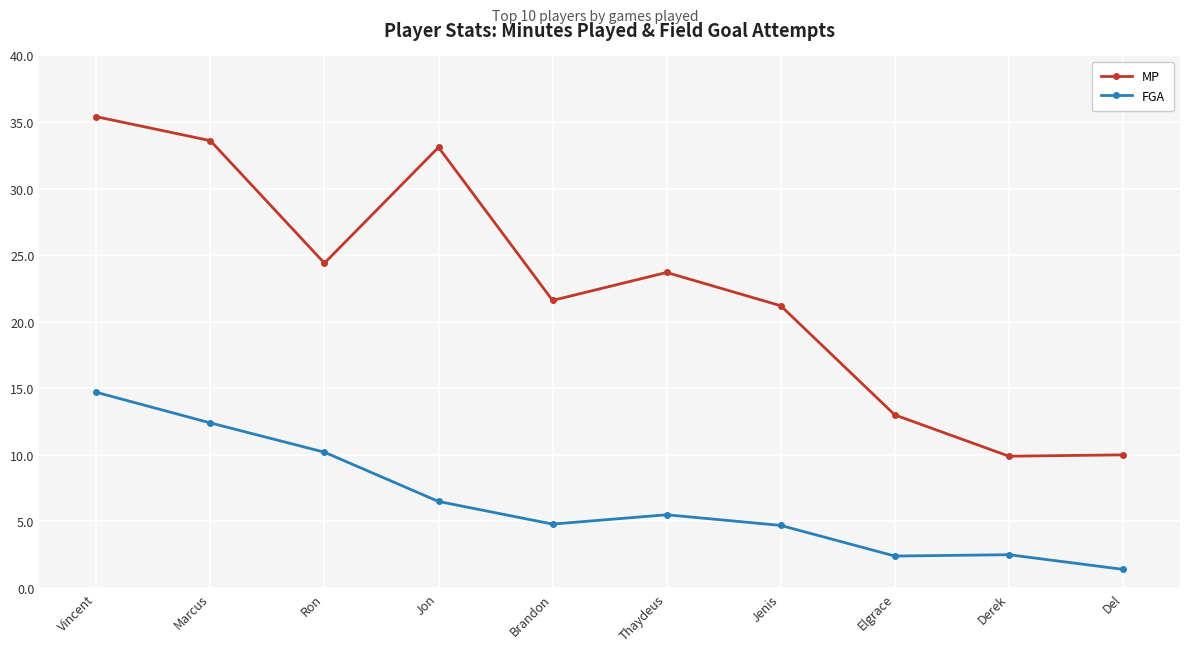

Which category has the lowest value across all series?

Del